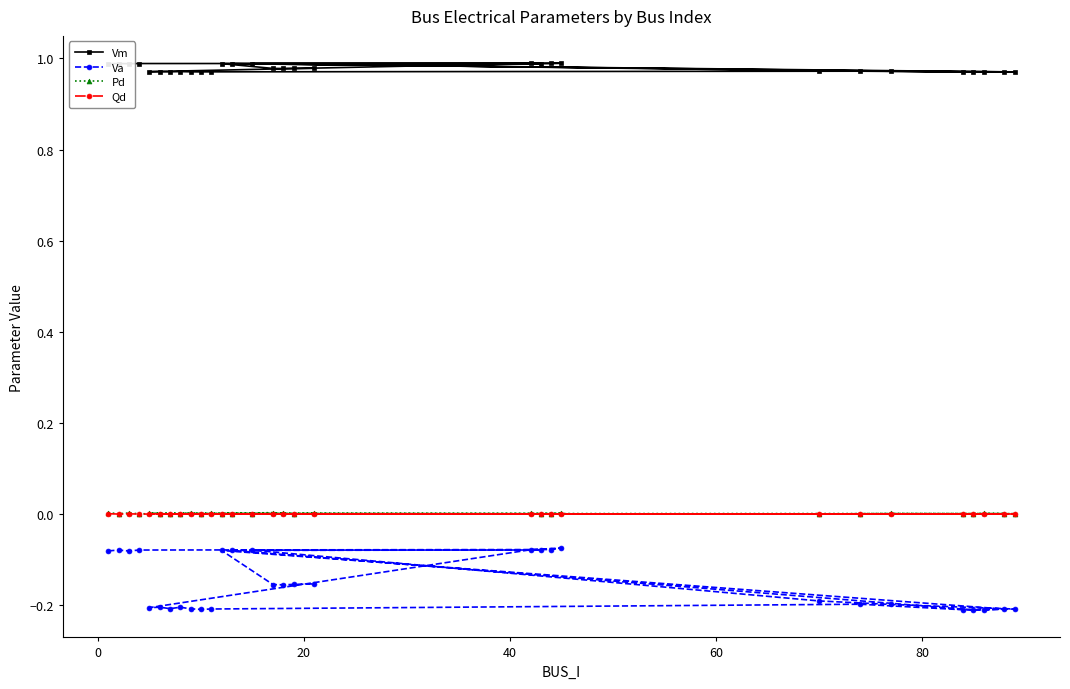

How many lines are shown in the chart?

4